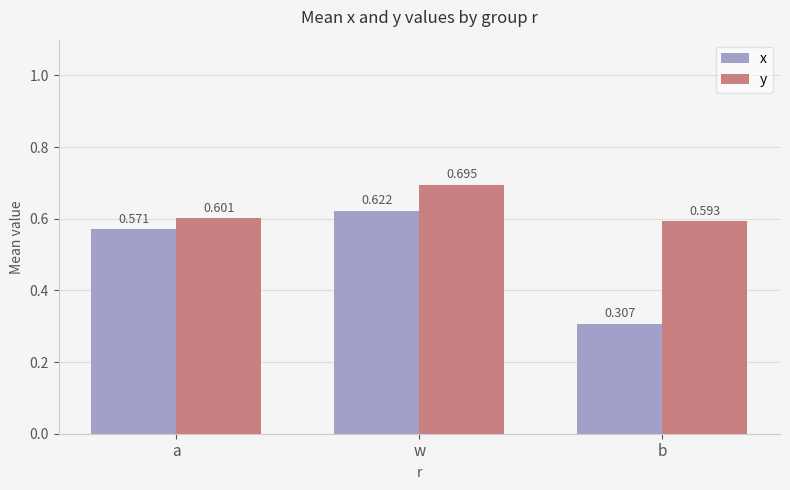

Which series changed the most between w and b?

x